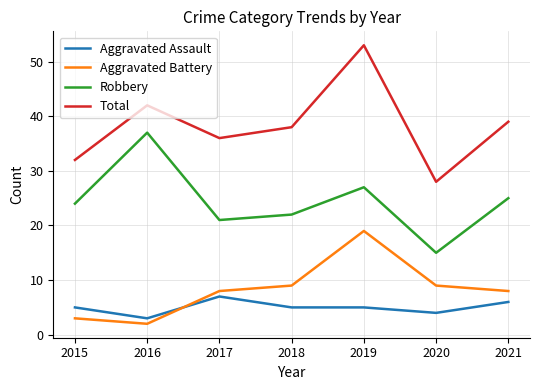

Reading left to right, list all the values displayed in this chart.

Aggravated Assault: 2015=5	2016=3	2017=7	2018=5	2019=5	2020=4	2021=6
Aggravated Battery: 2015=3	2016=2	2017=8	2018=9	2019=19	2020=9	2021=8
Robbery: 2015=24	2016=37	2017=21	2018=22	2019=27	2020=15	2021=25
Total: 2015=32	2016=42	2017=36	2018=38	2019=53	2020=28	2021=39